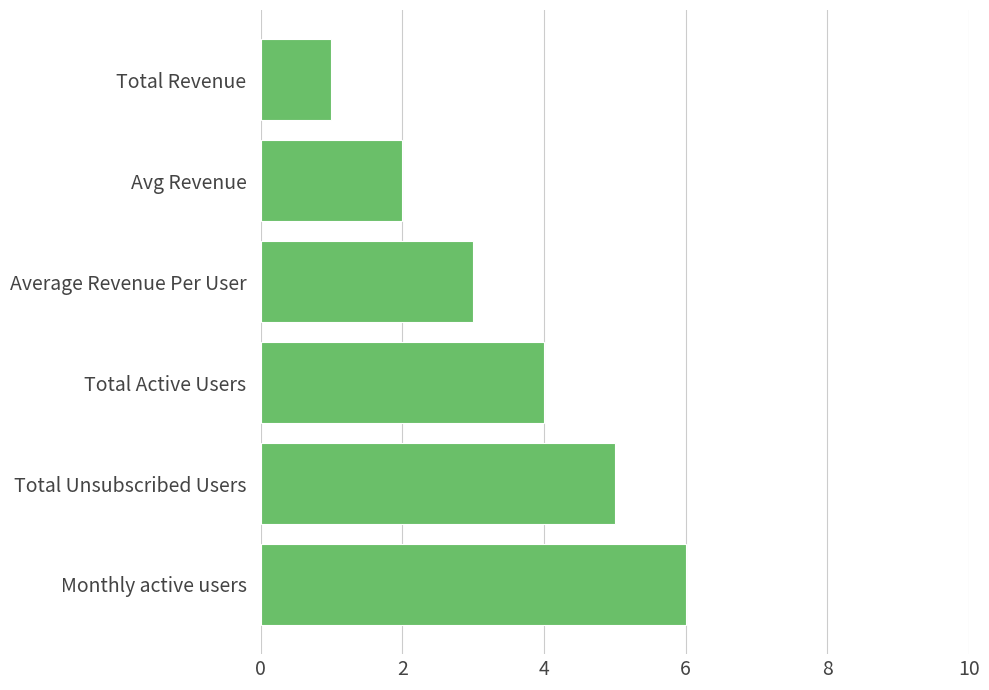

What is the ratio of the value at Total Active Users to the value at Total Revenue?

4.0